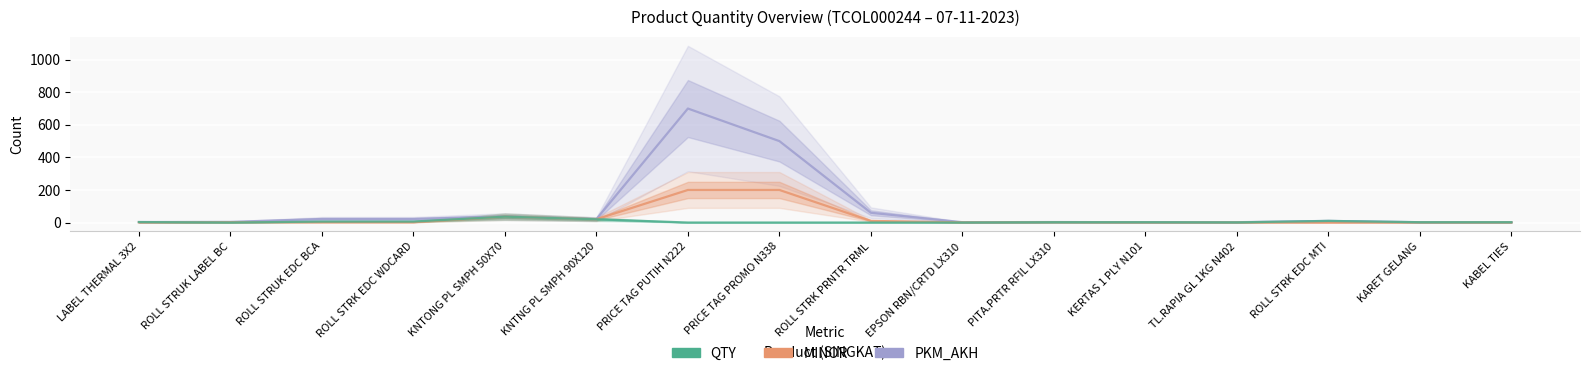

Rank the series at KARET GELANG from highest to lowest value.

PKM_AKH, QTY, MINOR